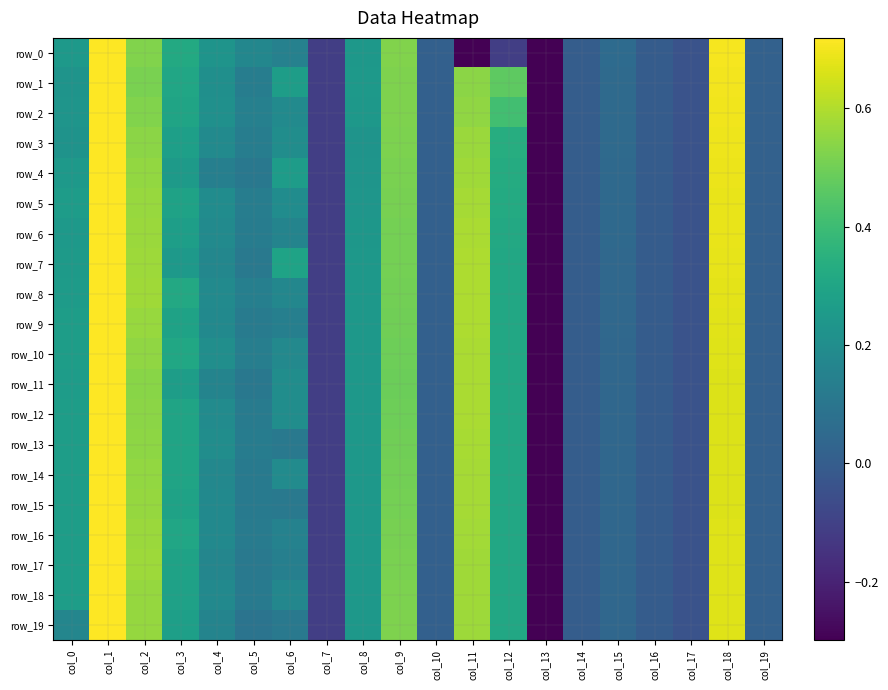

List the labels in order of row_7 value, smallest first.

col_13, col_7, col_17, col_16, col_14, col_10, col_19, col_15, col_5, col_4, col_8, col_3, col_0, col_6, col_12, col_9, col_2, col_11, col_18, col_1